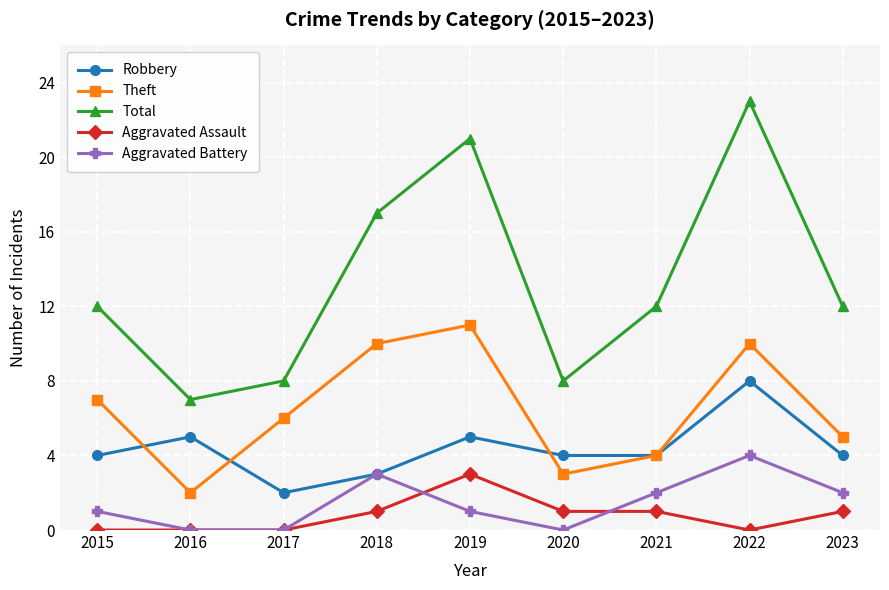

What value does the Aggravated Battery series have at 2022?

4